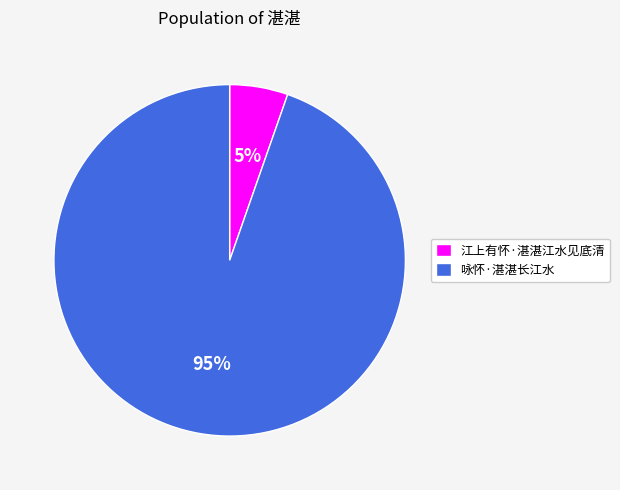

How many segments does this pie chart have?

2